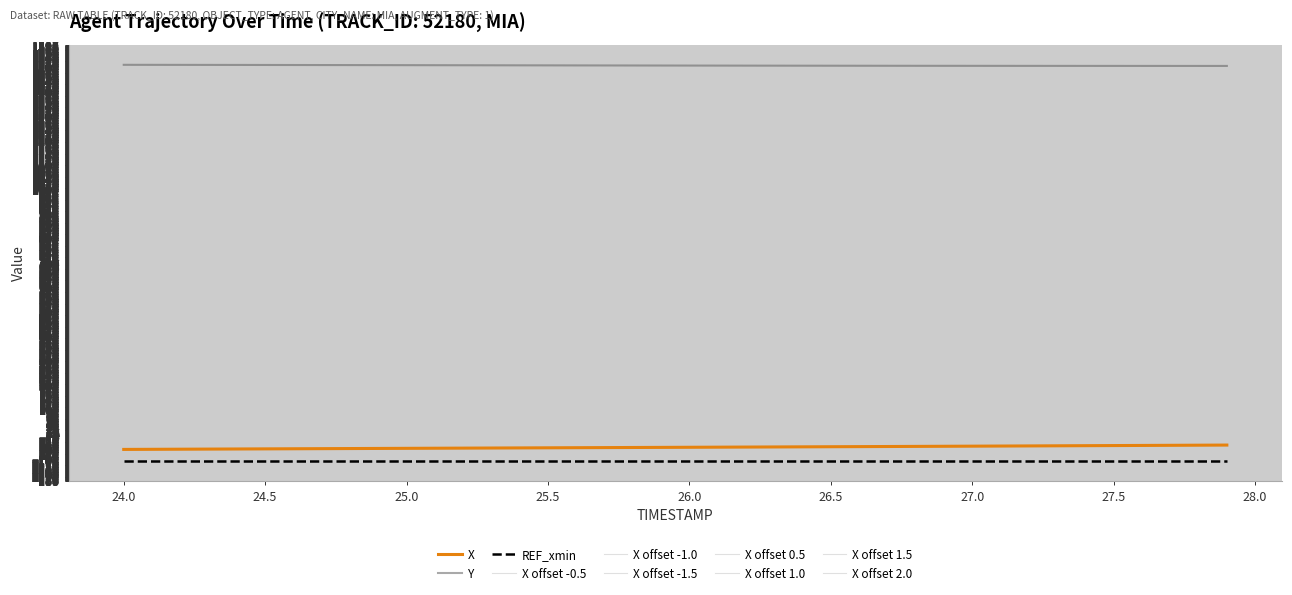

Reading right to left, transcribe all the data shown in this chart.

X: -43.5	-44.0	-44.5	-45.0	-45.5	-46.0	-46.5	-47.0	-47.5	-48.0	-48.5	-49.0	-49.4	-49.9	-50.3	-50.8	-51.2	-51.7	-52.1	-52.6	-53.0	-53.4	-53.9	-54.3	-54.7	-55.2	-55.6	-56.0	-56.5	-56.9	-57.3	-57.8	-58.2	-58.6	-59.1	-59.5	-60.0	-60.4	-60.9	-61.3
Y: 1505.8	1505.9	1505.9	1505.9	1506.0	1506.0	1506.1	1506.1	1506.2	1506.3	1506.3	1506.4	1506.5	1506.6	1506.7	1506.8	1507.0	1507.1	1507.2	1507.4	1507.5	1507.7	1507.8	1508.0	1508.2	1508.3	1508.5	1508.7	1508.8	1509.0	1509.2	1509.3	1509.5	1509.6	1509.8	1509.9	1510.1	1510.2	1510.3	1510.4